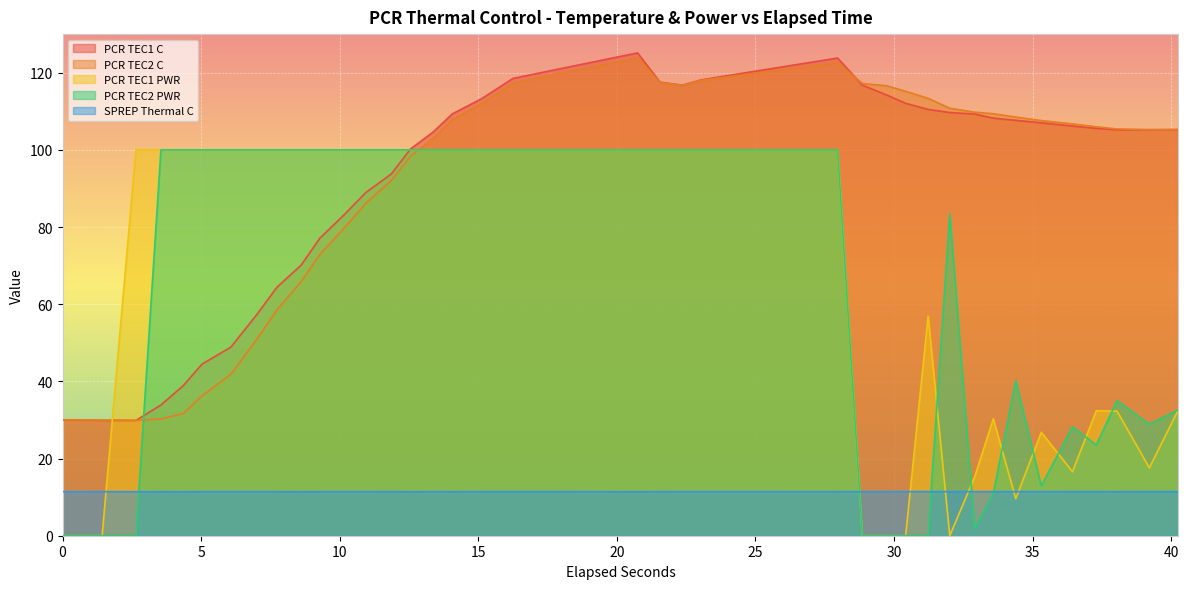

True or false: PCR TEC2 C has a value of 171.1 at 23.0441406.

False